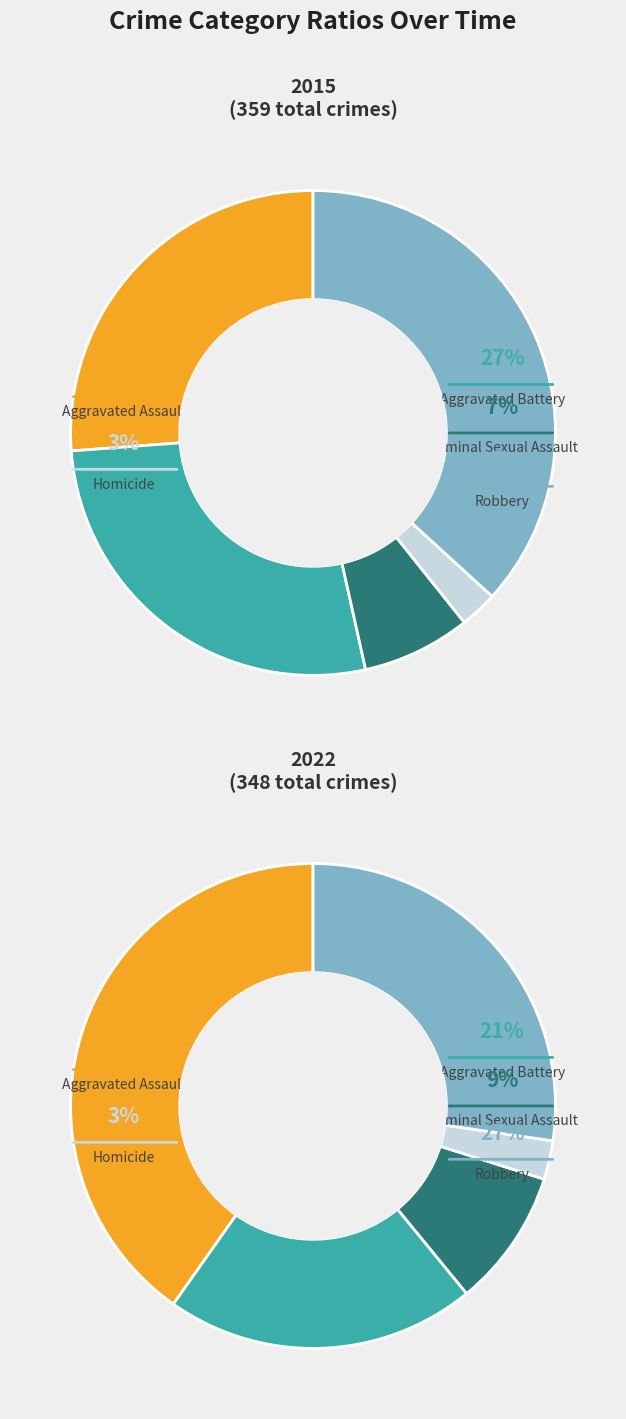

To the nearest percent, what is the difference between the 3 and 4 slice percentages?

25%